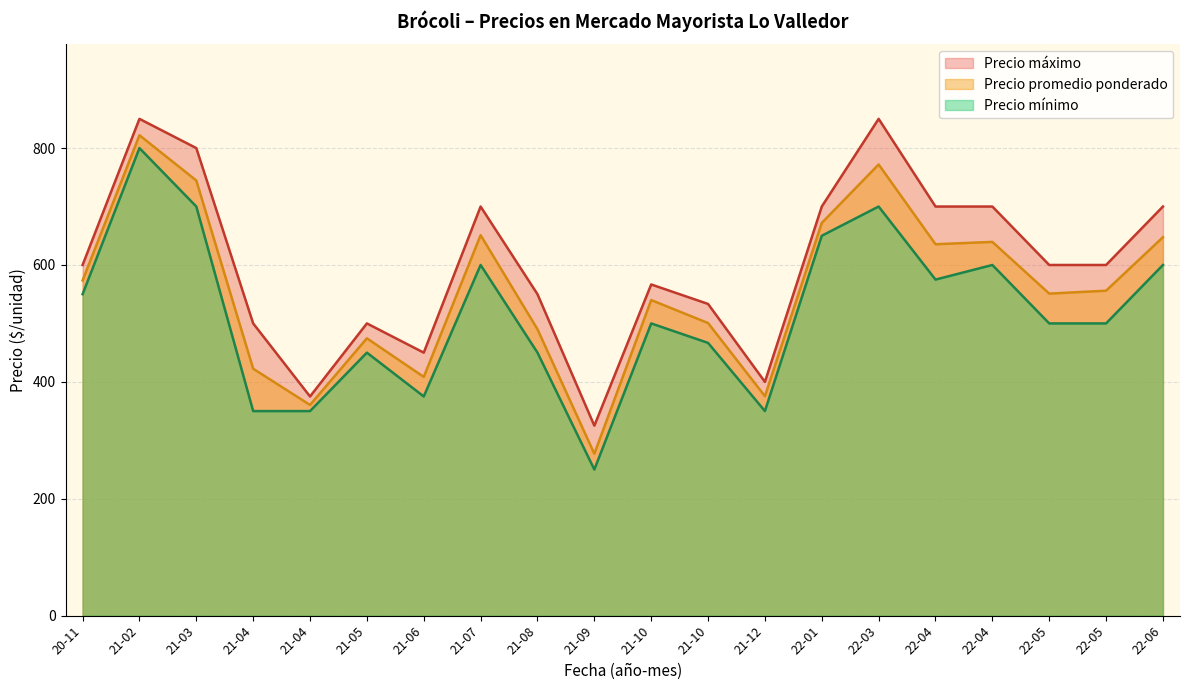

What are all the series names shown in the legend?

Precio máximo, Precio promedio ponderado, Precio mínimo